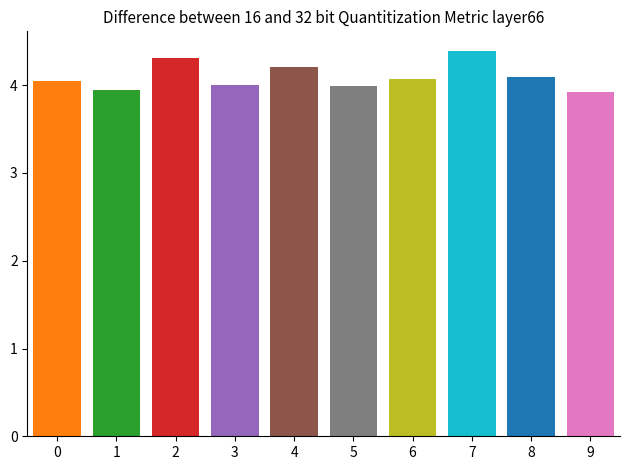

List the labels in order of value, smallest first.

9, 1, 5, 3, 0, 6, 8, 4, 2, 7